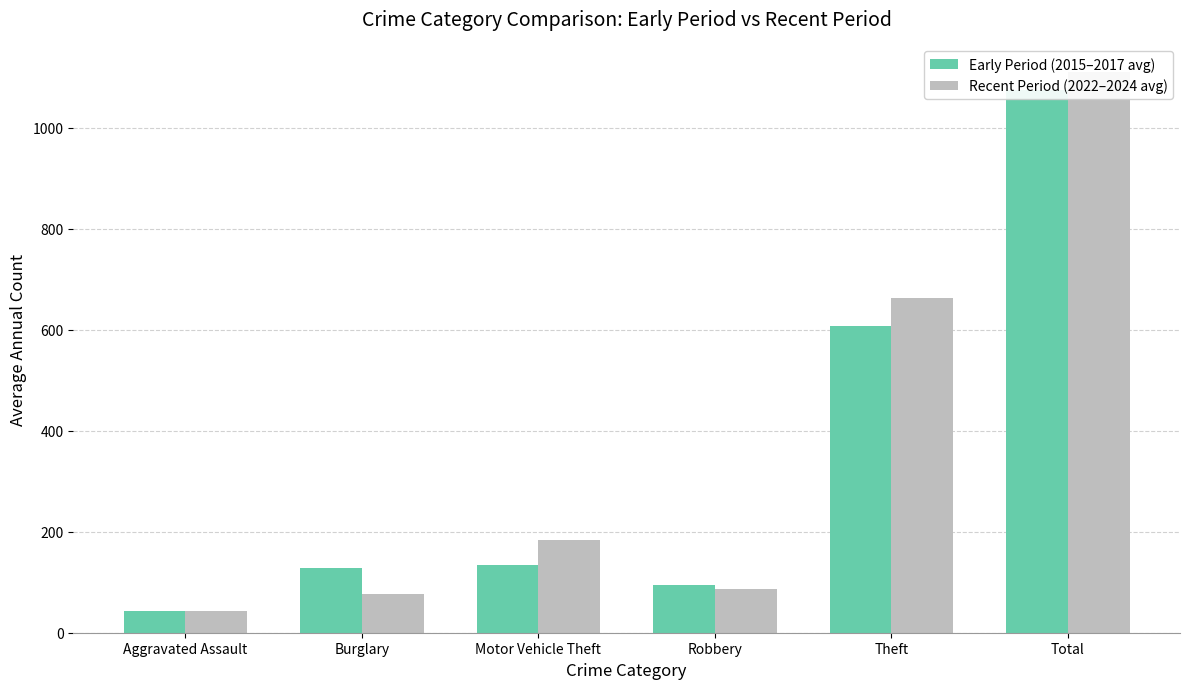

True or false: Recent Period (2022–2024 avg) has a value of 1109.0 at Total.

True